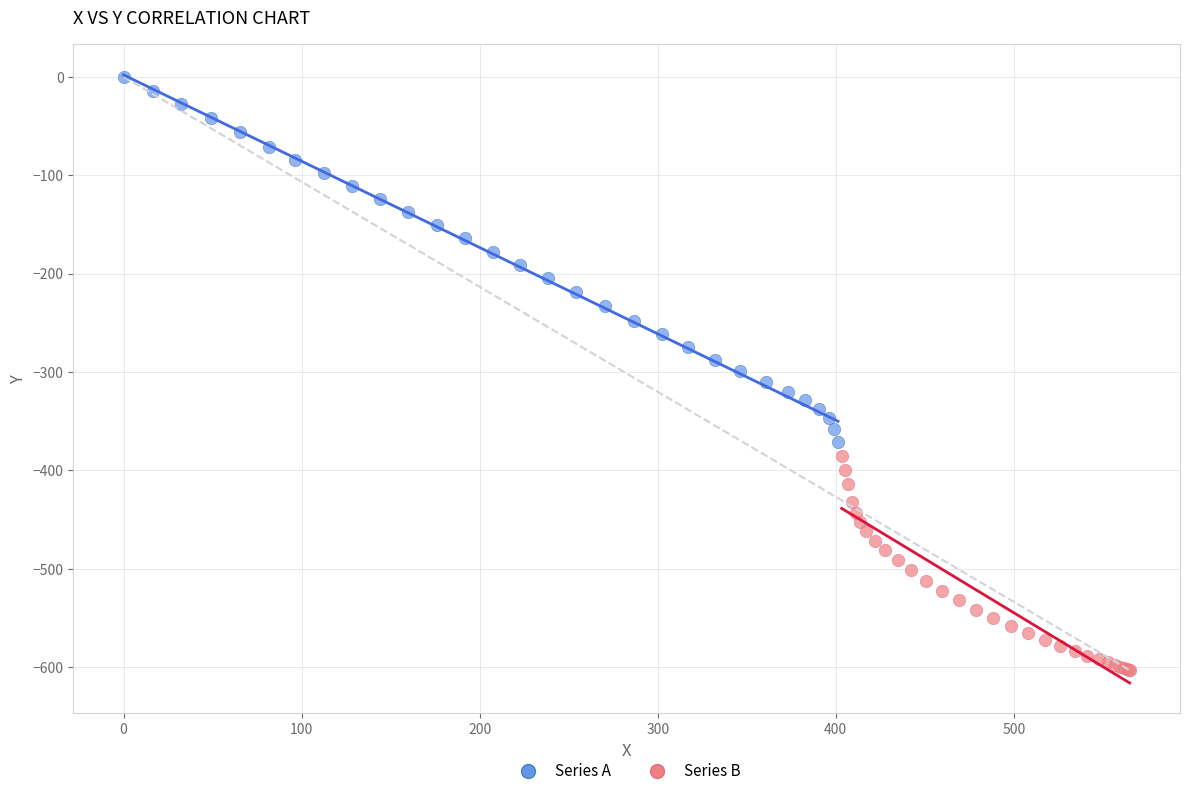

Which series has the largest Y range (max minus min)?

Series A